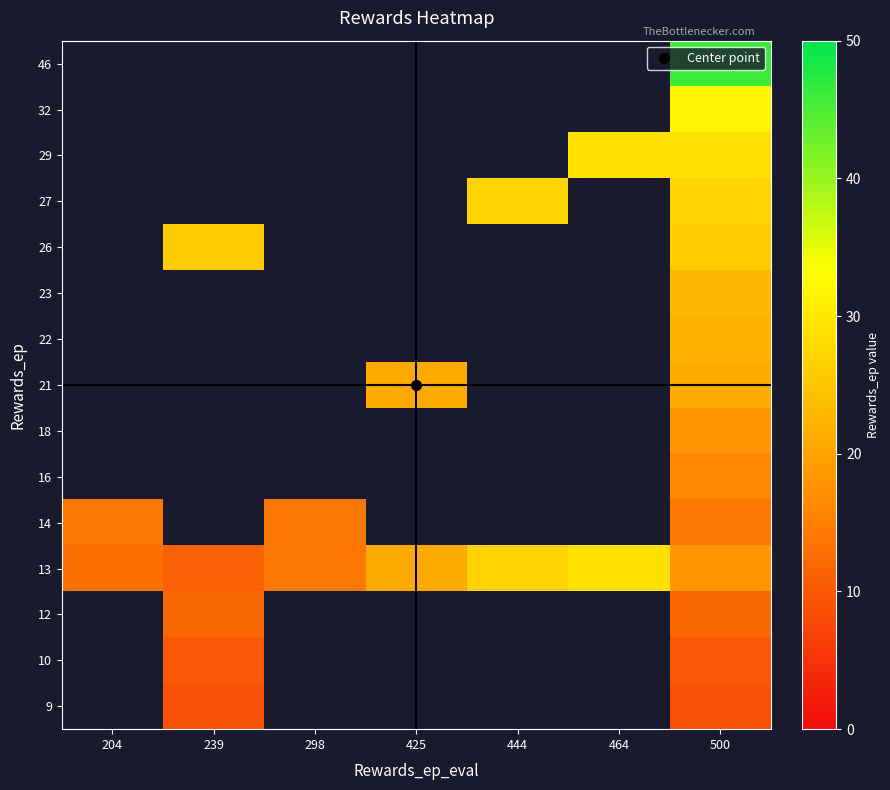

At which category is the sum across all series the highest?

500